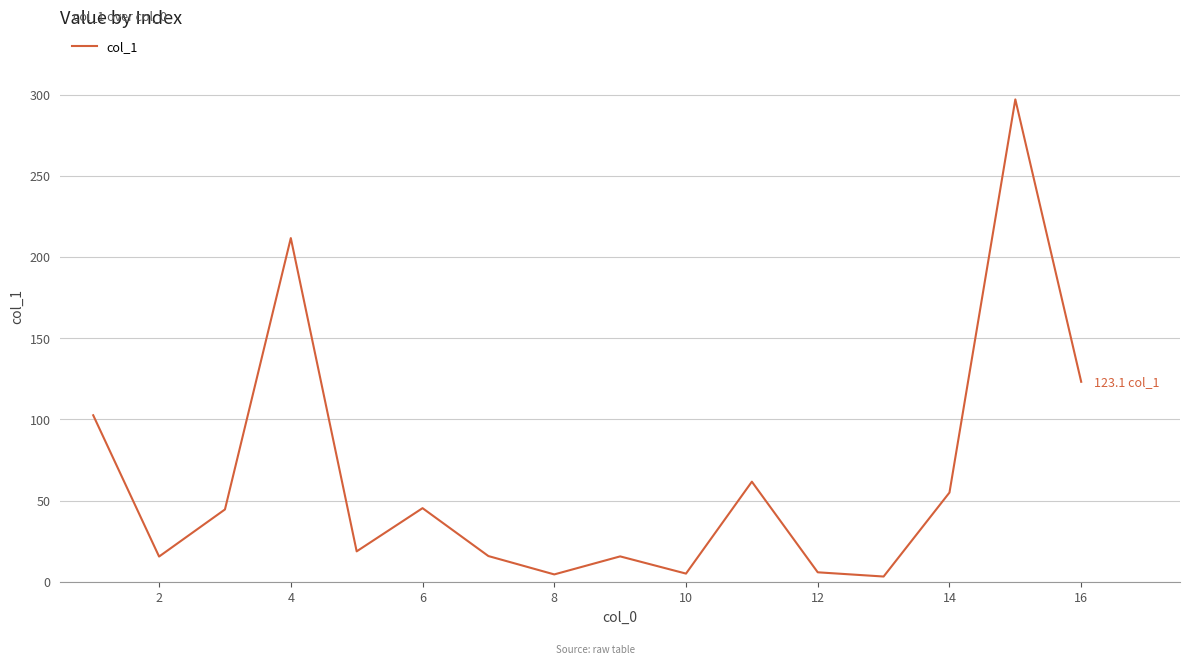

What is the average value?

64.0